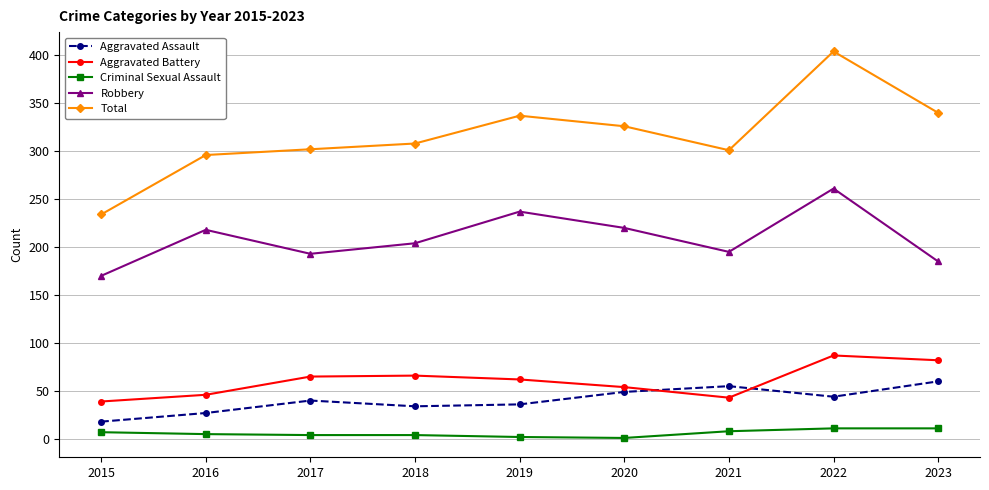

How many lines are shown in the chart?

5